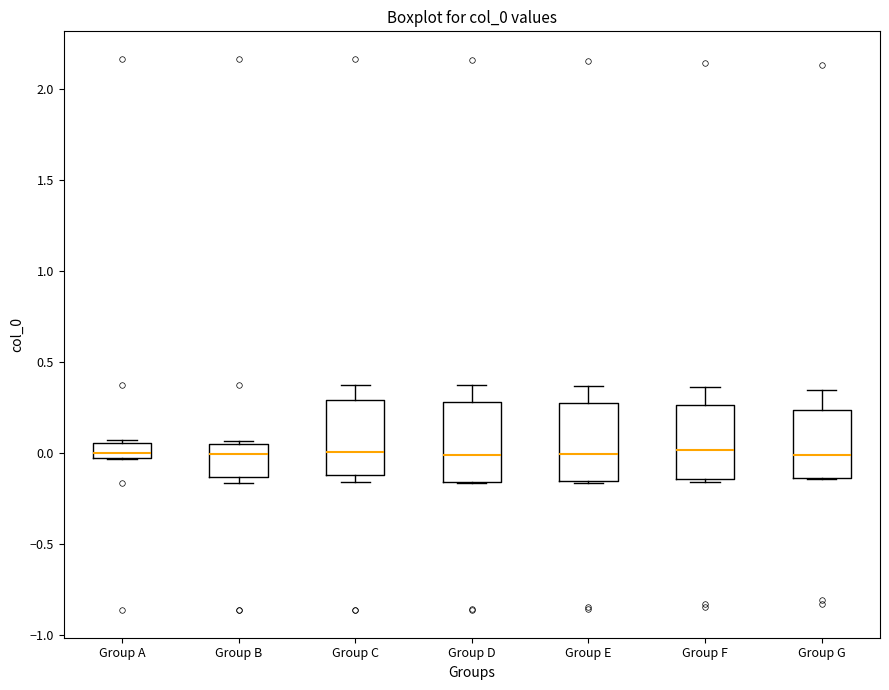

Reading left to right, transcribe this box plot: for each box, give where its median line is, the range the box spans, and where its two whiskers end, as read against the y-axis. The values are not printed on the chart, so give them approximately, as read against the axis.

Group A: median 0.00 (just above the box's lower edge), box 0.00 to 0.05, whiskers -0.05 to 0.05 (just above the box's upper edge)
Group B: median 0.00, box -0.15 to 0.05, whiskers -0.15 (just below the box's lower edge) to 0.05
Group C: median 0.00, box -0.10 to 0.30, whiskers -0.15 to 0.40
Group D: median 0.00, box -0.15 to 0.30, whiskers -0.15 to 0.40
Group E: median 0.00, box -0.15 to 0.30, whiskers -0.15 to 0.35
Group F: median 0.00, box -0.15 to 0.25, whiskers -0.15 (just below the box's lower edge) to 0.35
Group G: median 0.00, box -0.15 to 0.25, whiskers -0.15 to 0.35